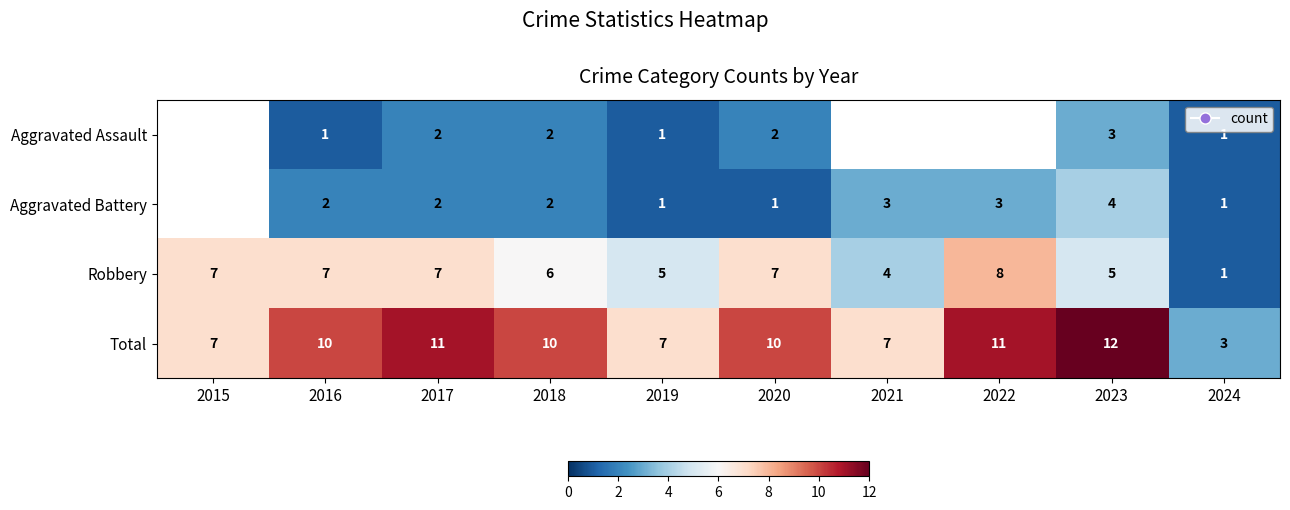

Between 2018 and 2024, which series saw the biggest shift?

Total